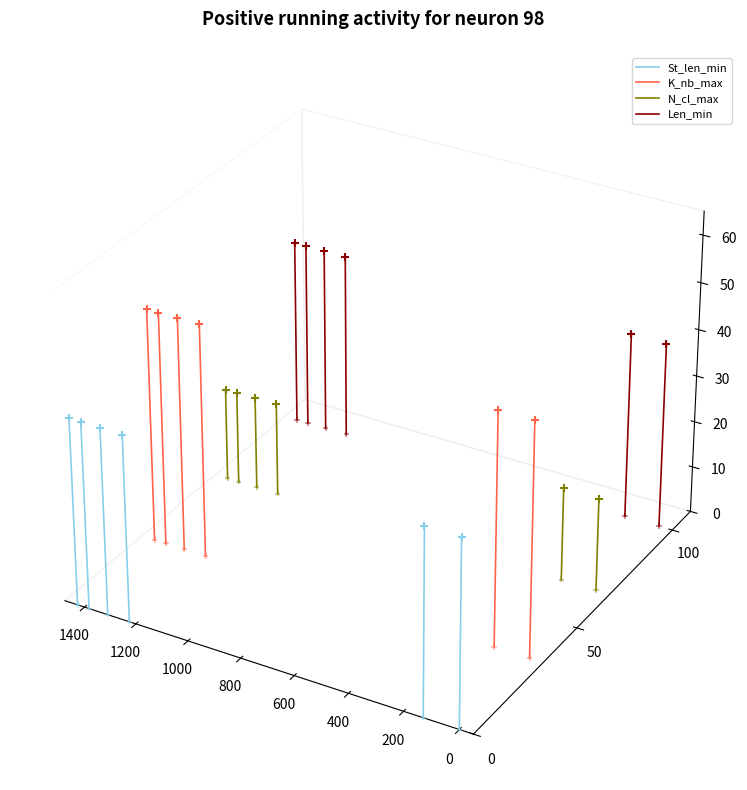

At which category is the sum across all series the highest?

200